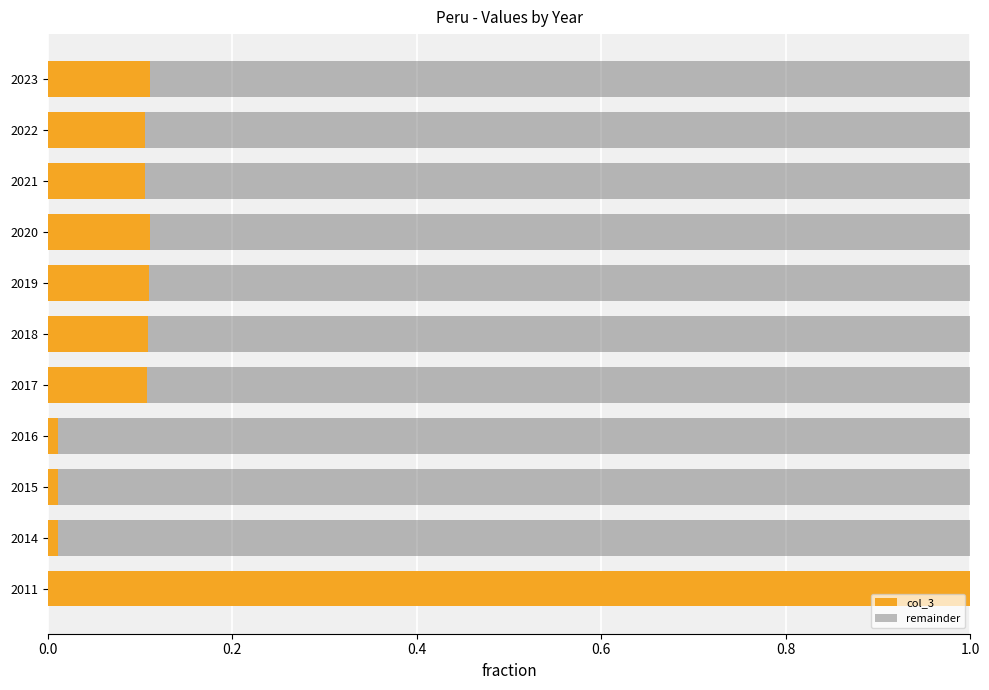

Is it true that col_3 equals 0.0 at 2020?

False